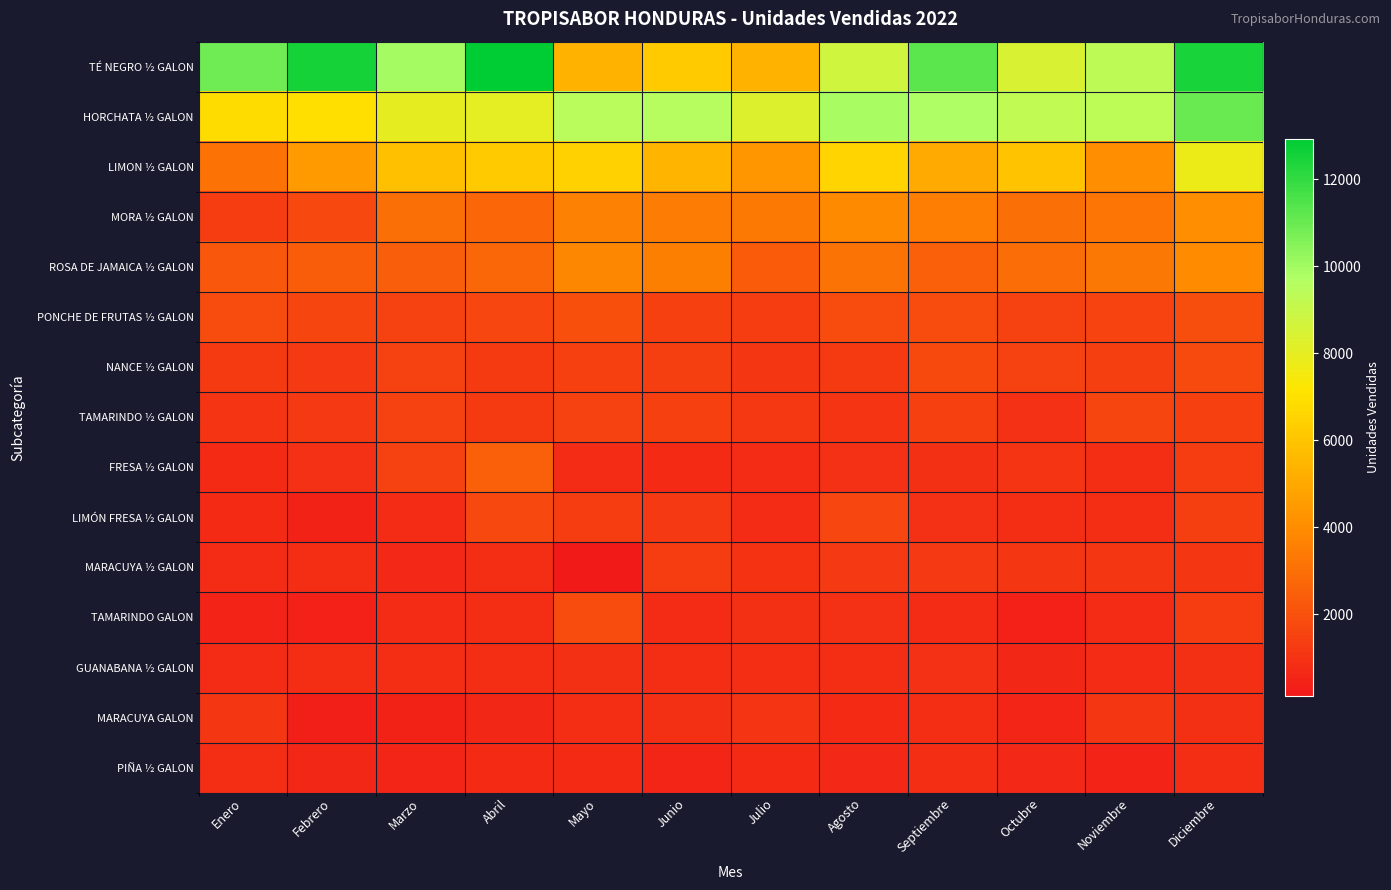

What is the total value across all series at Abril?

44757